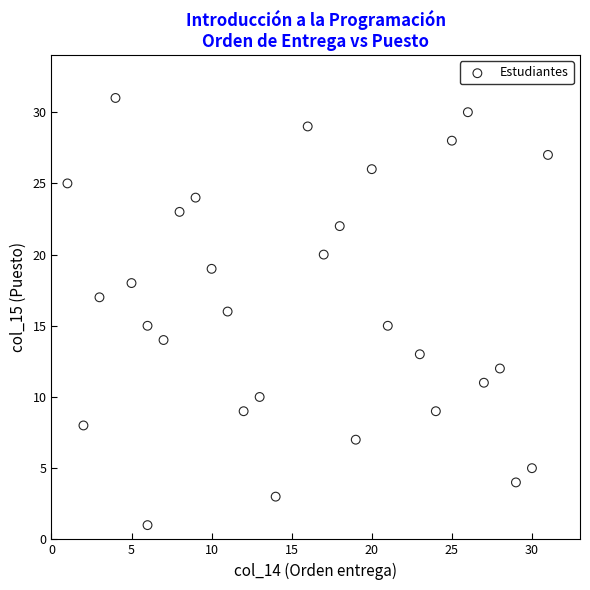

What is the range of X values (max minus min)?

30